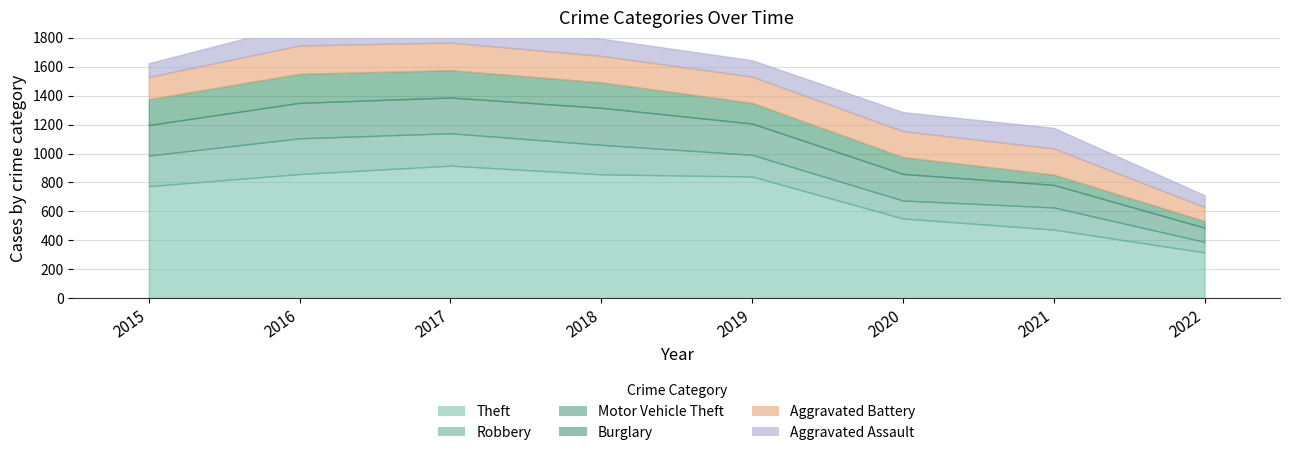

Is it true that Theft equals 171 at 2019?

False